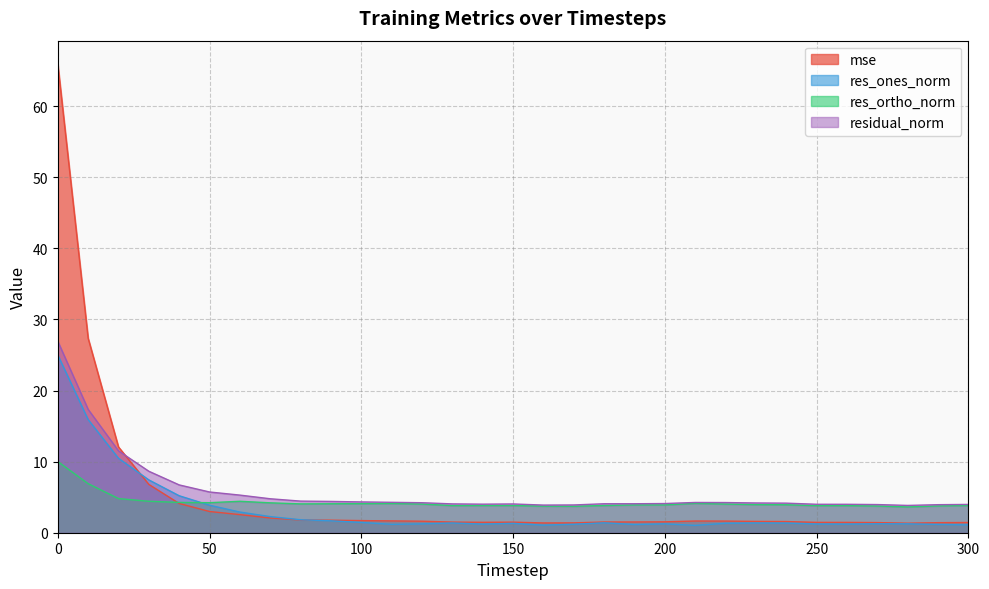

At how many categories does at least one series exceed 27?

2